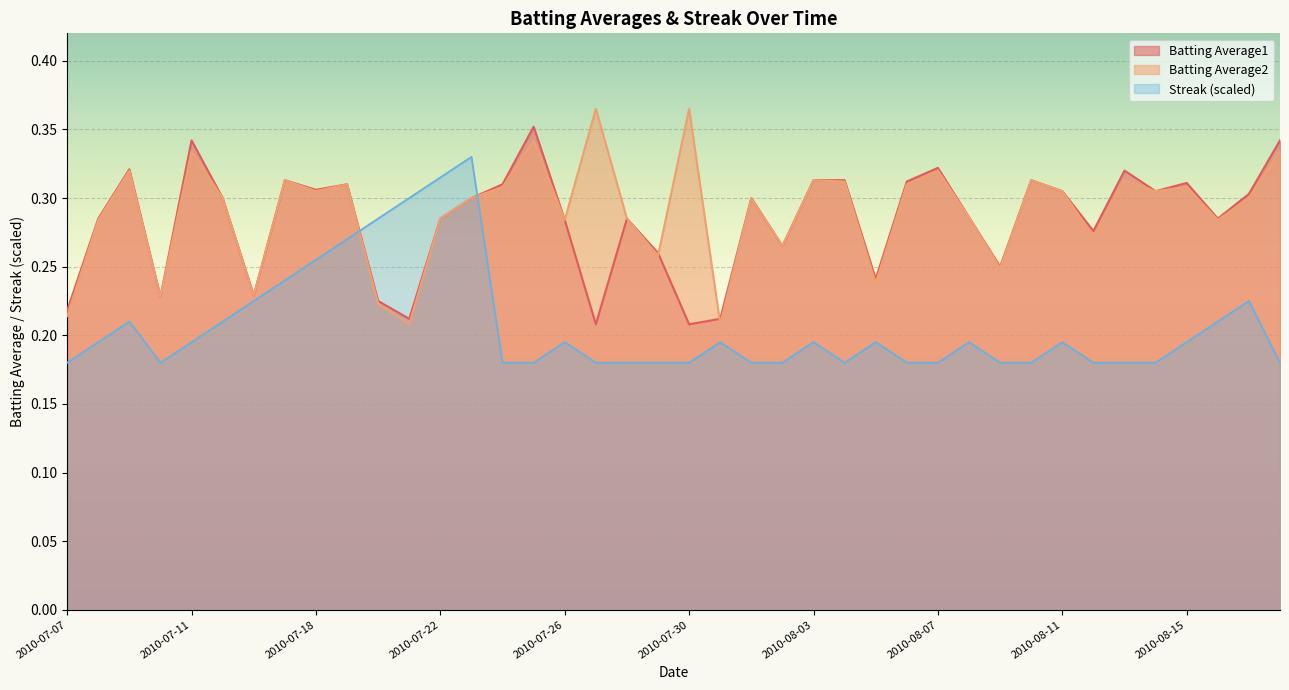

Reading right to left, what are all the values shown in this chart?

Batting Average1: 2010-08-18=0.3	2010-08-17=0.3	2010-08-16=0.3	2010-08-15=0.3	2010-08-14=0.3	2010-08-13=0.3	2010-08-12=0.3	2010-08-11=0.3	2010-08-10=0.3	2010-08-09=0.2	2010-08-08=0.3	2010-08-07=0.3	2010-08-06=0.3	2010-08-05=0.2	2010-08-04=0.3	2010-08-03=0.3	2010-08-02=0.3	2010-08-01=0.3	2010-07-31=0.2	2010-07-30=0.2	2010-07-29=0.3	2010-07-28=0.3	2010-07-27=0.2	2010-07-26=0.3	2010-07-25=0.4	2010-07-24=0.3	2010-07-23=0.3	2010-07-22=0.3	2010-07-21=0.2	2010-07-20=0.2	2010-07-19=0.3	2010-07-18=0.3	2010-07-17=0.3	2010-07-16=0.2	2010-07-15=0.3	2010-07-11=0.3	2010-07-10=0.2	2010-07-09=0.3	2010-07-08=0.3	2010-07-07=0.2
Batting Average2: 2010-08-18=0.3	2010-08-17=0.3	2010-08-16=0.3	2010-08-15=0.3	2010-08-14=0.3	2010-08-13=0.3	2010-08-12=0.3	2010-08-11=0.3	2010-08-10=0.3	2010-08-09=0.2	2010-08-08=0.3	2010-08-07=0.3	2010-08-06=0.3	2010-08-05=0.2	2010-08-04=0.3	2010-08-03=0.3	2010-08-02=0.3	2010-08-01=0.3	2010-07-31=0.2	2010-07-30=0.4	2010-07-29=0.3	2010-07-28=0.3	2010-07-27=0.4	2010-07-26=0.3	2010-07-25=0.3	2010-07-24=0.3	2010-07-23=0.3	2010-07-22=0.3	2010-07-21=0.2	2010-07-20=0.2	2010-07-19=0.3	2010-07-18=0.3	2010-07-17=0.3	2010-07-16=0.2	2010-07-15=0.3	2010-07-11=0.3	2010-07-10=0.2	2010-07-09=0.3	2010-07-08=0.3	2010-07-07=0.2
Streak: 2010-08-18=0.2	2010-08-17=0.2	2010-08-16=0.2	2010-08-15=0.2	2010-08-14=0.2	2010-08-13=0.2	2010-08-12=0.2	2010-08-11=0.2	2010-08-10=0.2	2010-08-09=0.2	2010-08-08=0.2	2010-08-07=0.2	2010-08-06=0.2	2010-08-05=0.2	2010-08-04=0.2	2010-08-03=0.2	2010-08-02=0.2	2010-08-01=0.2	2010-07-31=0.2	2010-07-30=0.2	2010-07-29=0.2	2010-07-28=0.2	2010-07-27=0.2	2010-07-26=0.2	2010-07-25=0.2	2010-07-24=0.2	2010-07-23=0.3	2010-07-22=0.3	2010-07-21=0.3	2010-07-20=0.3	2010-07-19=0.3	2010-07-18=0.3	2010-07-17=0.2	2010-07-16=0.2	2010-07-15=0.2	2010-07-11=0.2	2010-07-10=0.2	2010-07-09=0.2	2010-07-08=0.2	2010-07-07=0.2